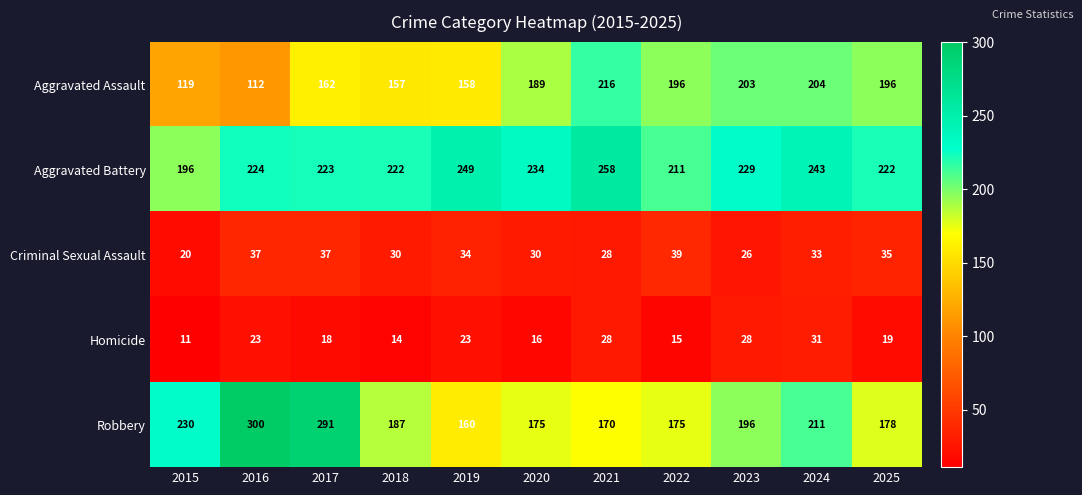

List the series in order of their peak value, lowest first.

Homicide, Criminal Sexual Assault, Aggravated Assault, Aggravated Battery, Robbery